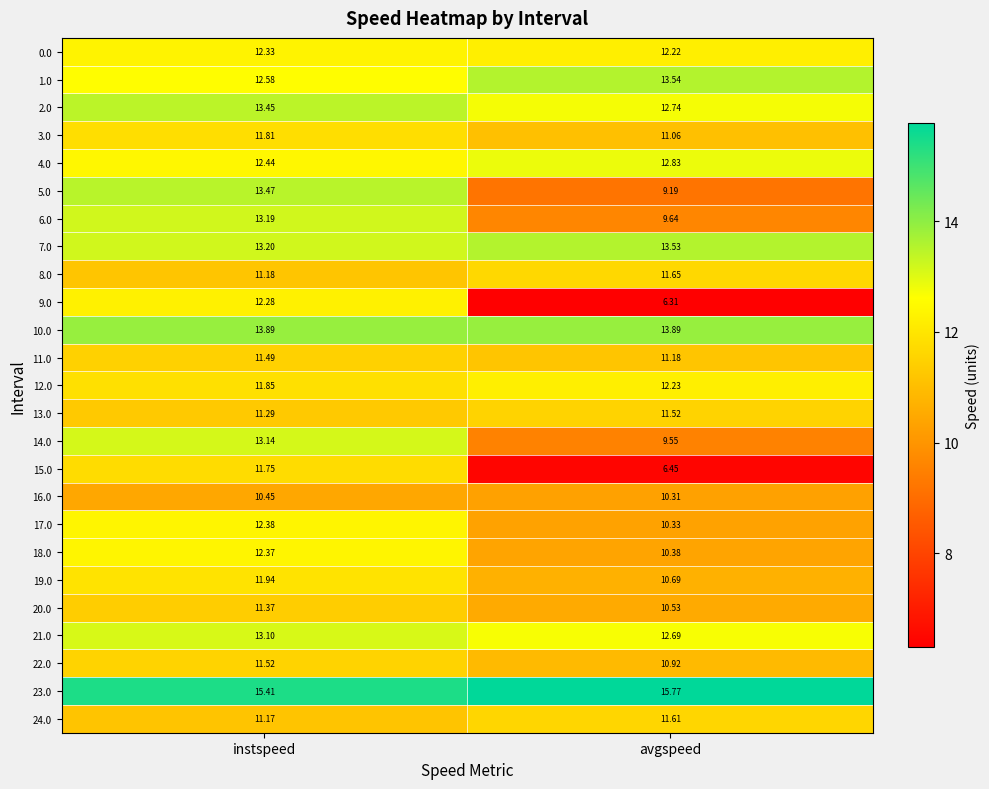

Where does the 19.0 series first go above 11?

instspeed